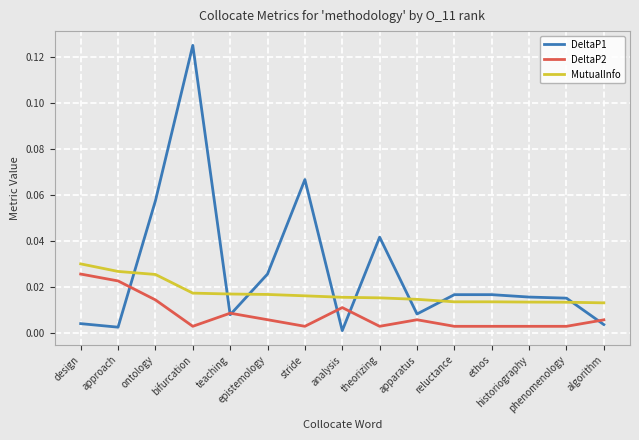

List the series in order of their overall mean, lowest first.

DeltaP2, MutualInfo, DeltaP1